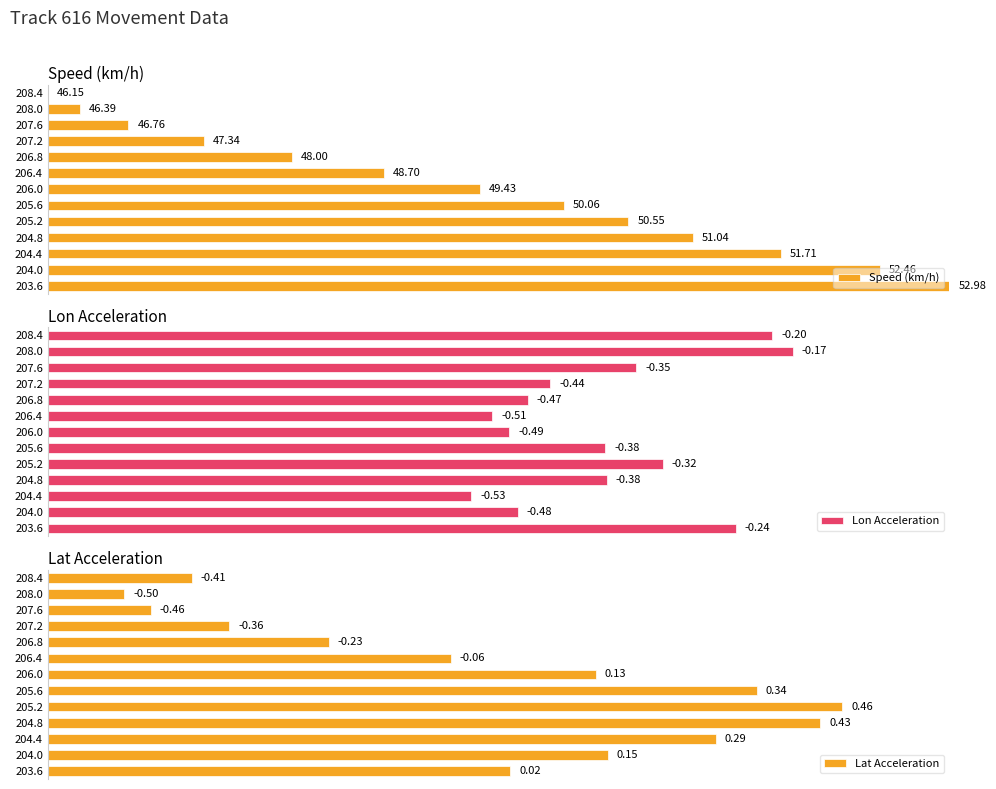

How many series are shown in this chart?

3